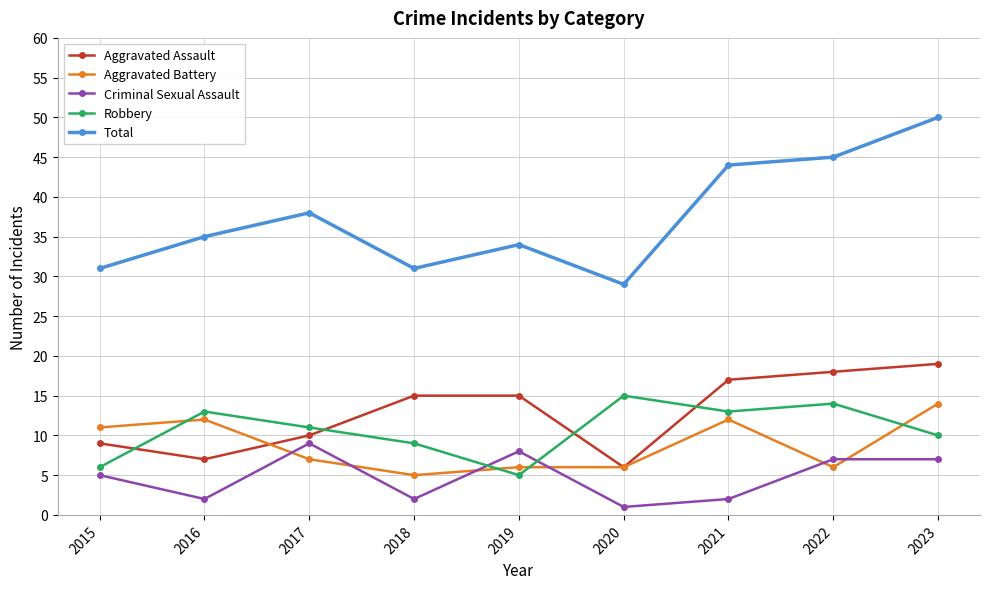

What is the difference between the maximum and minimum values in the Criminal Sexual Assault series?

8